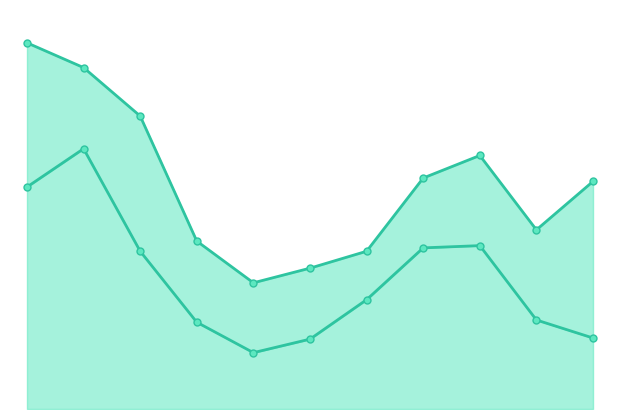

What is the total value across all series at 2?

40.6